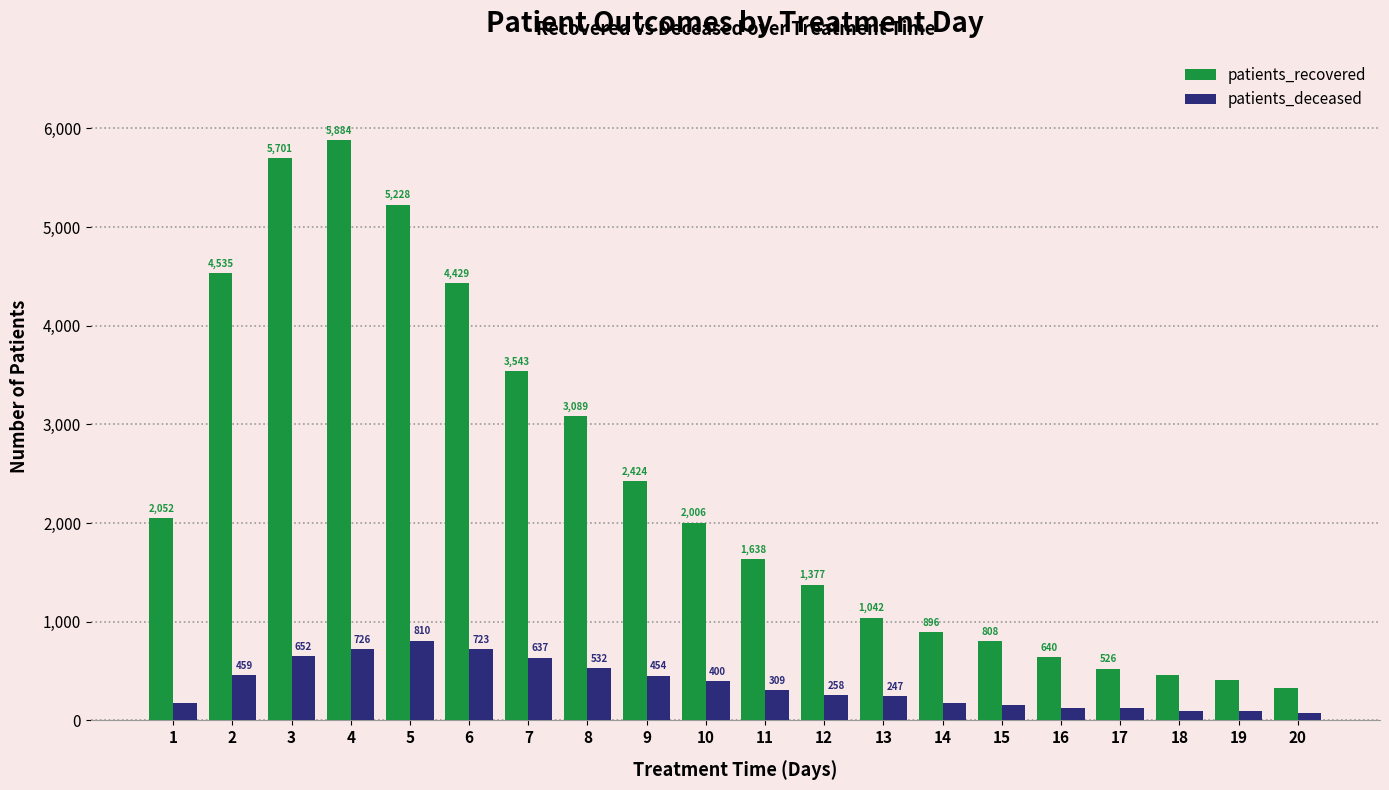

List the labels in order of patients_recovered value, smallest first.

20, 19, 18, 17, 16, 15, 14, 13, 12, 11, 10, 1, 9, 8, 7, 6, 2, 5, 3, 4